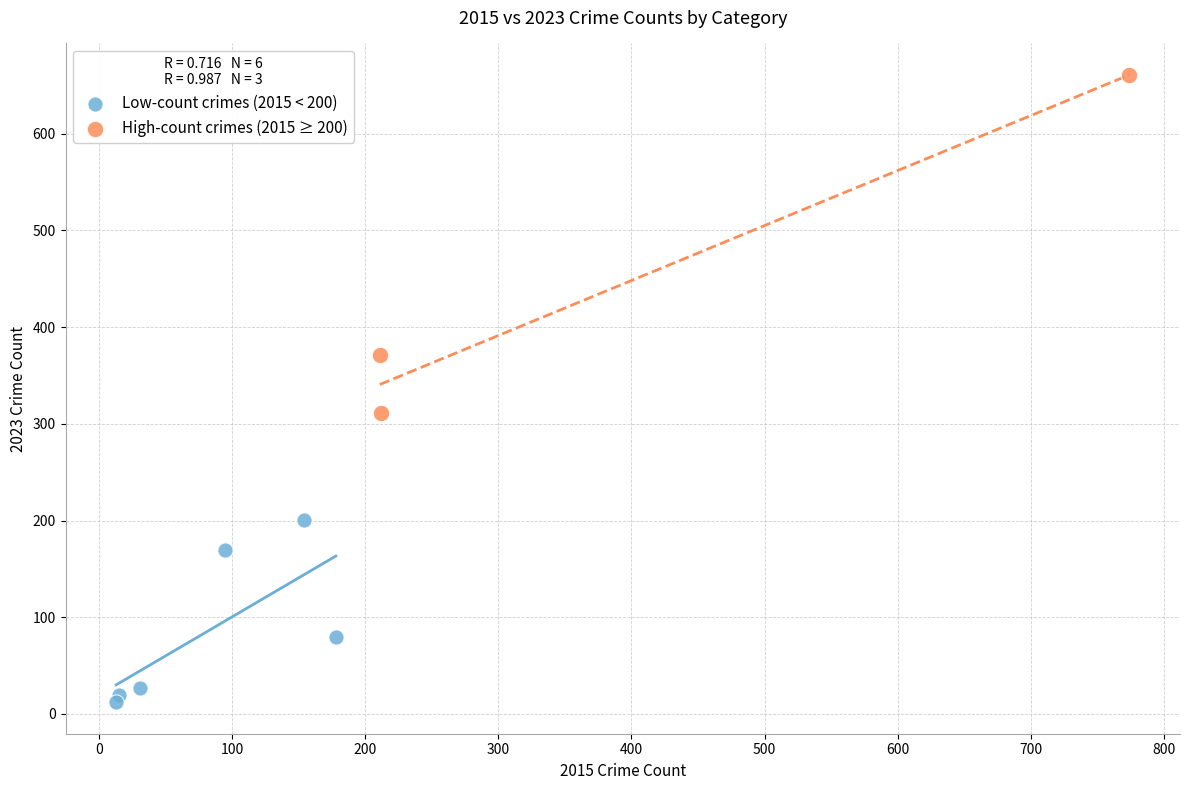

What are all the series names shown in the legend?

Low-count crimes (2015 < 200), High-count crimes (2015 ≥ 200)